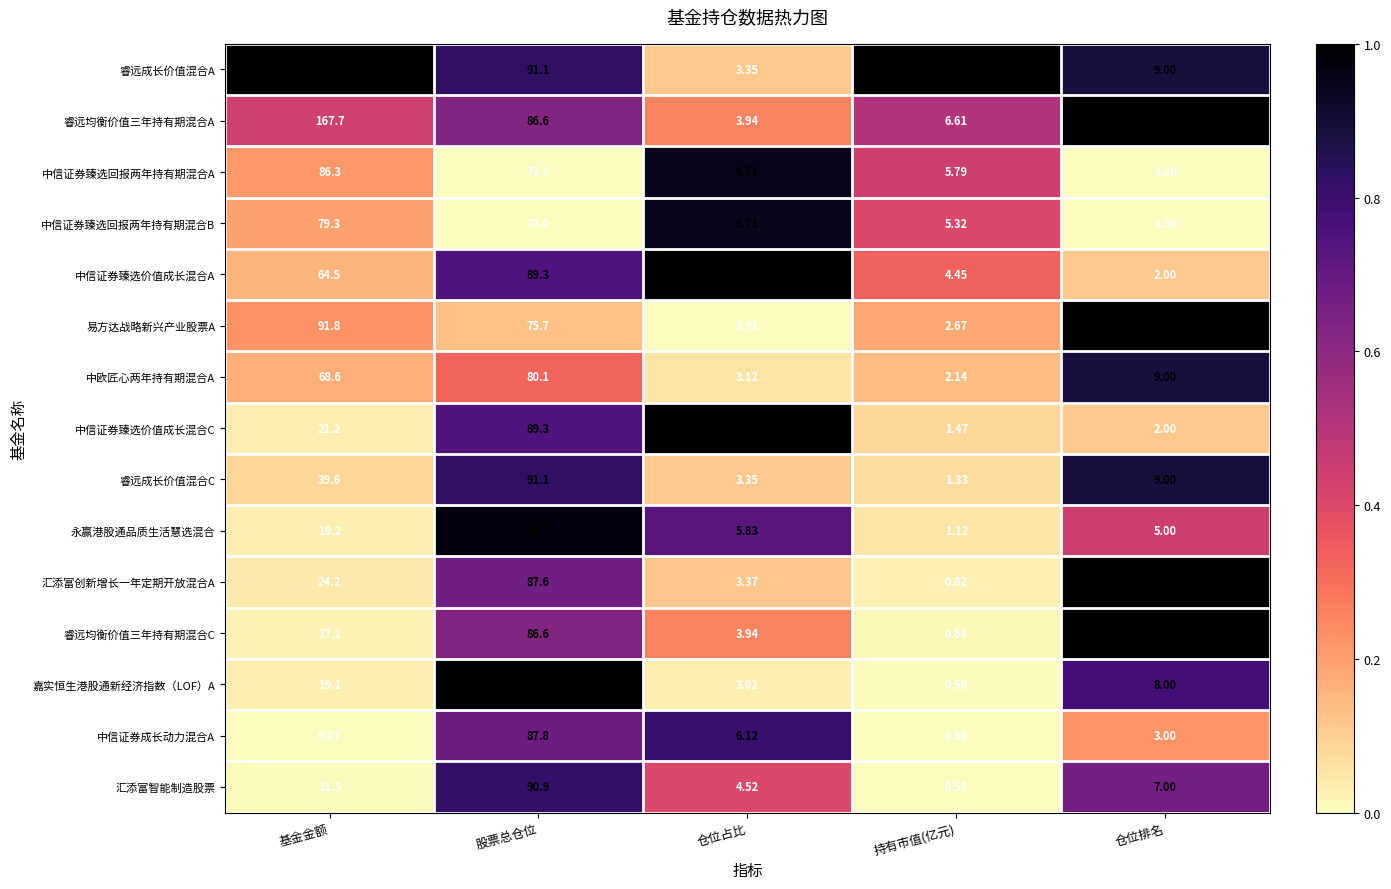

At which label does 永赢港股通品质生活慧选混合 reach its minimum?

持有市值(亿元)